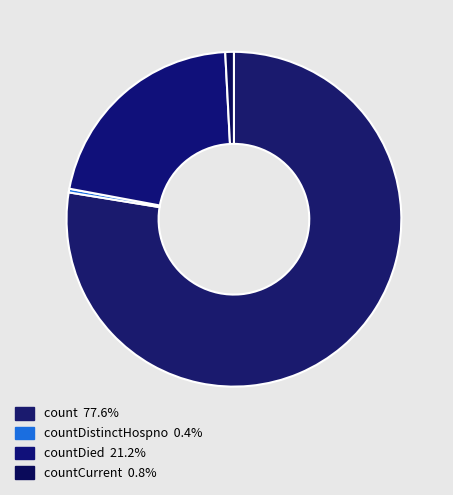

Count the number of slices in the pie.

4